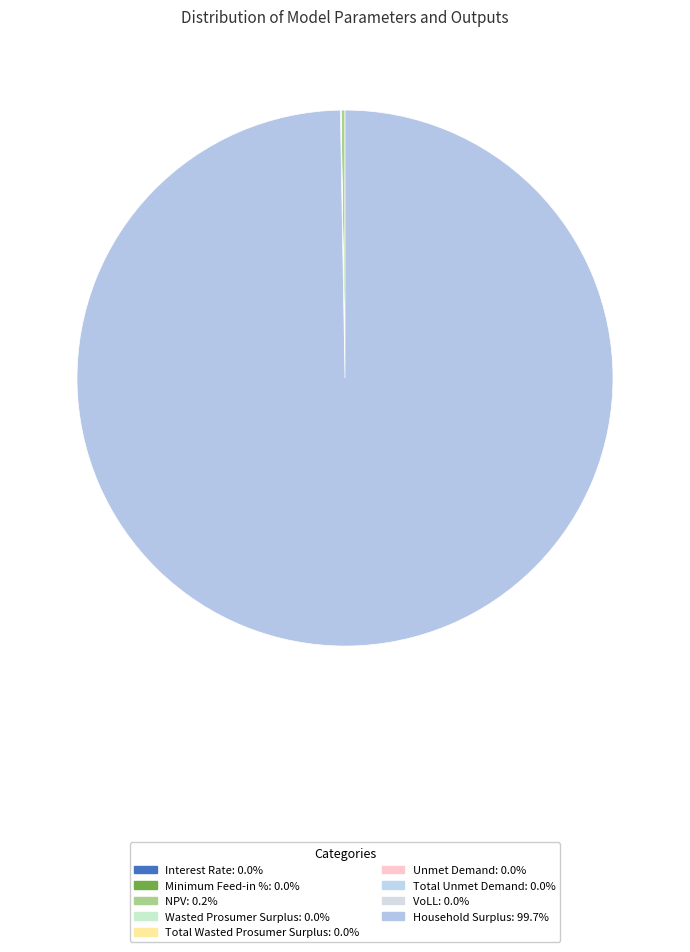

Which category has the biggest portion of the pie?

Household Surplus